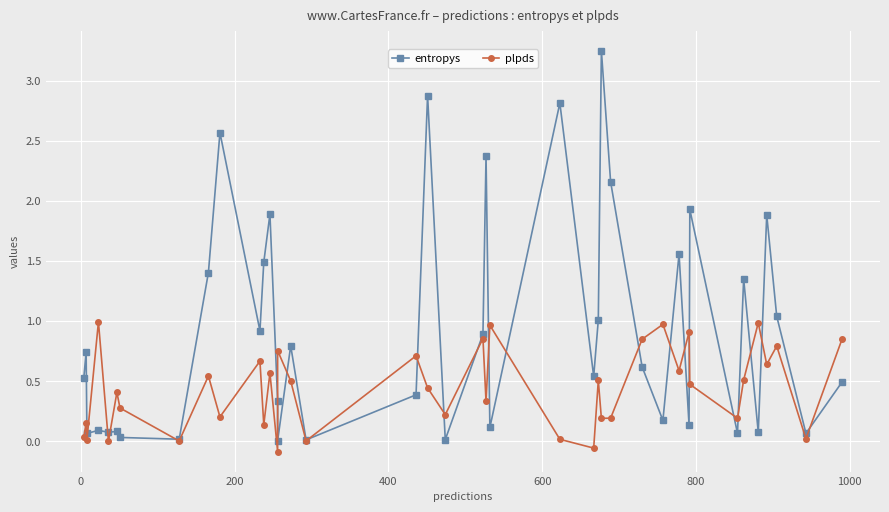

How many lines are shown in the chart?

2